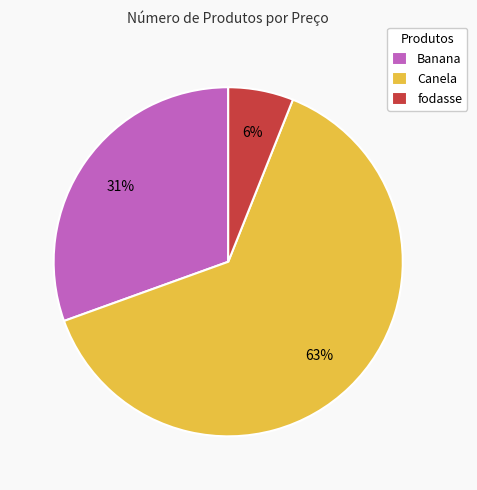

Which slice is the largest?

Canela